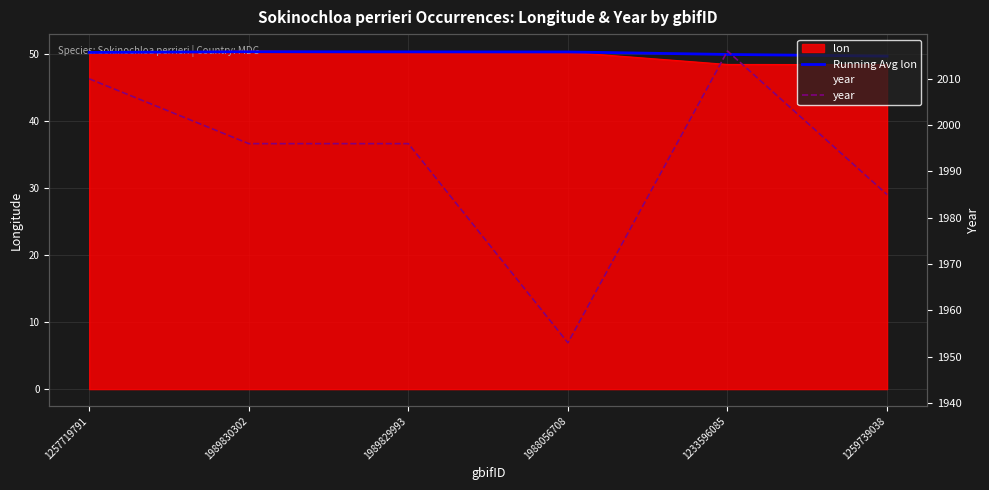

Reading right to left, list all the values displayed in this chart.

Running Avg lon: 1259739038=49.7	1233596085=49.9	1988056708=50.3	1989829993=50.3	1989830302=50.3	1257719791=50.2
year: 1259739038=1985.0	1233596085=2016.0	1988056708=1953.0	1989829993=1996.0	1989830302=1996.0	1257719791=2010.0